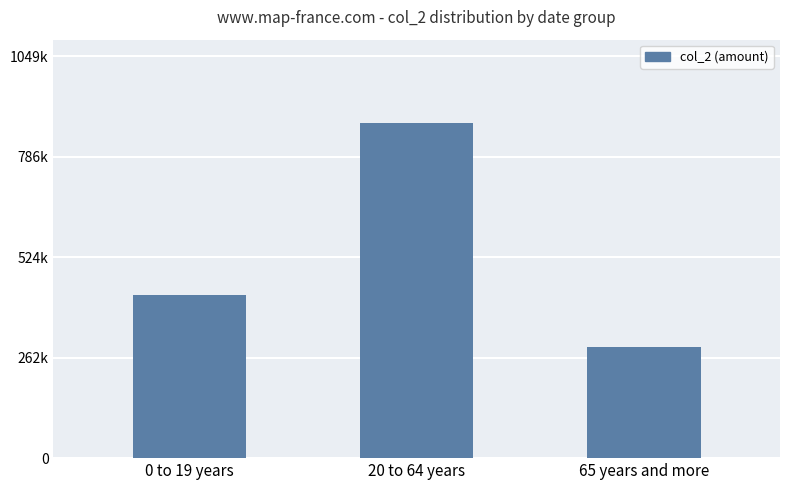

Are the bars horizontal?

No